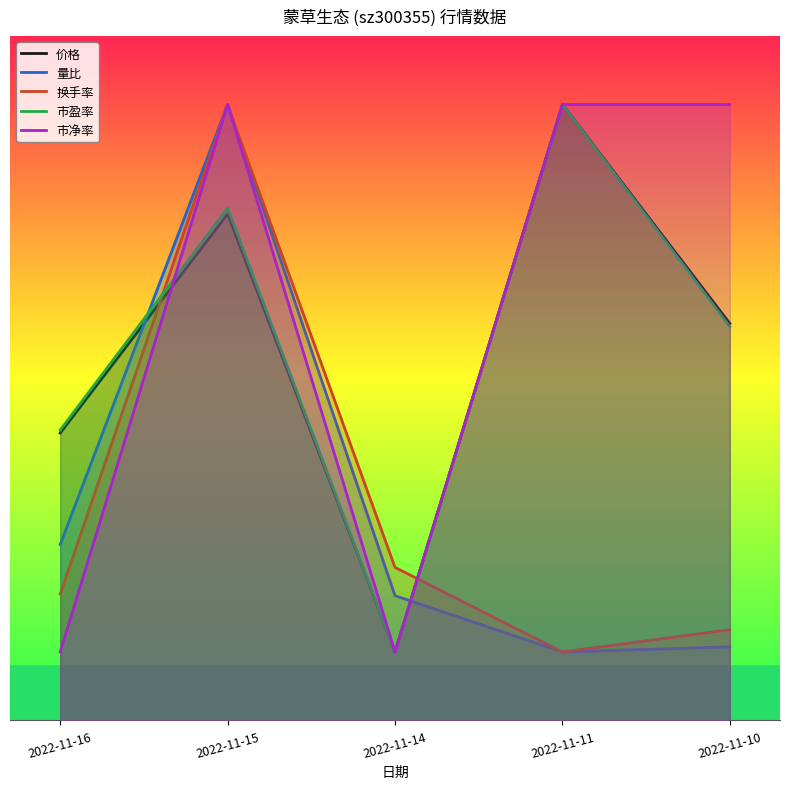

Which category has the lowest value in the 市盈率 series?

2022-11-14